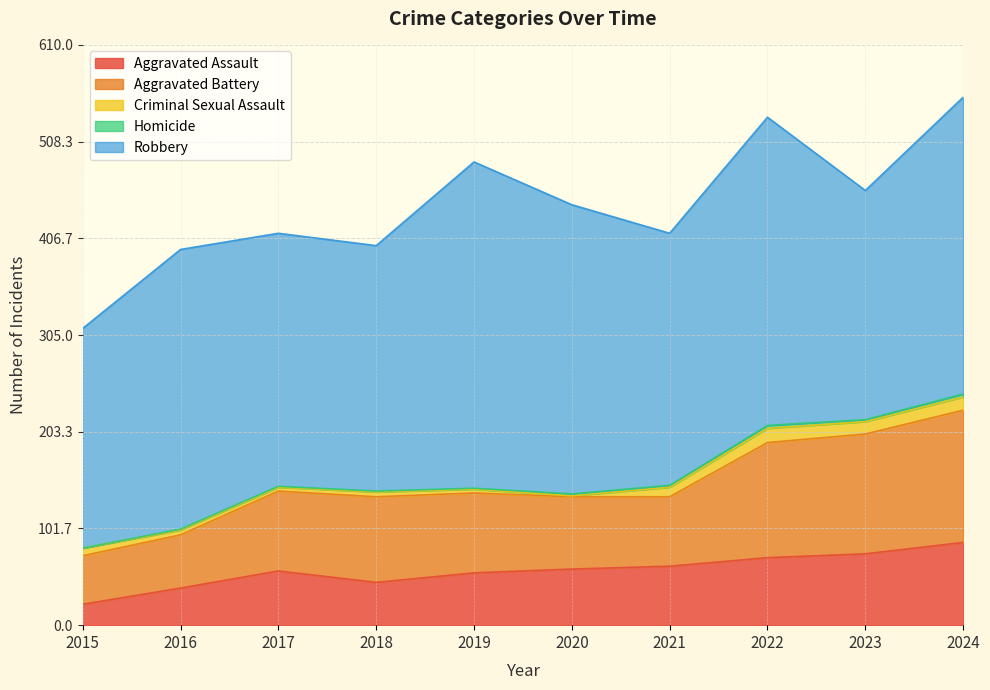

True or false: Aggravated Battery has a value of 117 at 2019.

False